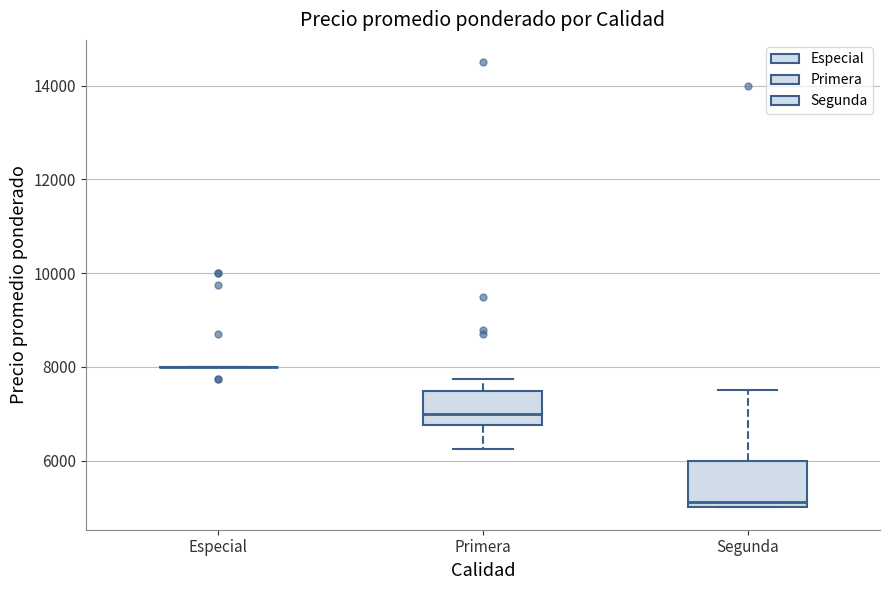

Reading left to right, transcribe this box plot: for each box, give where its median line is, the range the box spans, and where its two whiskers end, as read against the y-axis. The values are not printed on the chart, so give them approximately, as read against the axis.

Especial: box collapsed to a line at 8000, whiskers 8000 to 8000
Primera: median 7000, box 6800 to 7400, whiskers 6200 to 7800
Segunda: median 5200, box 5000 to 6000, whiskers 5000 to 7600